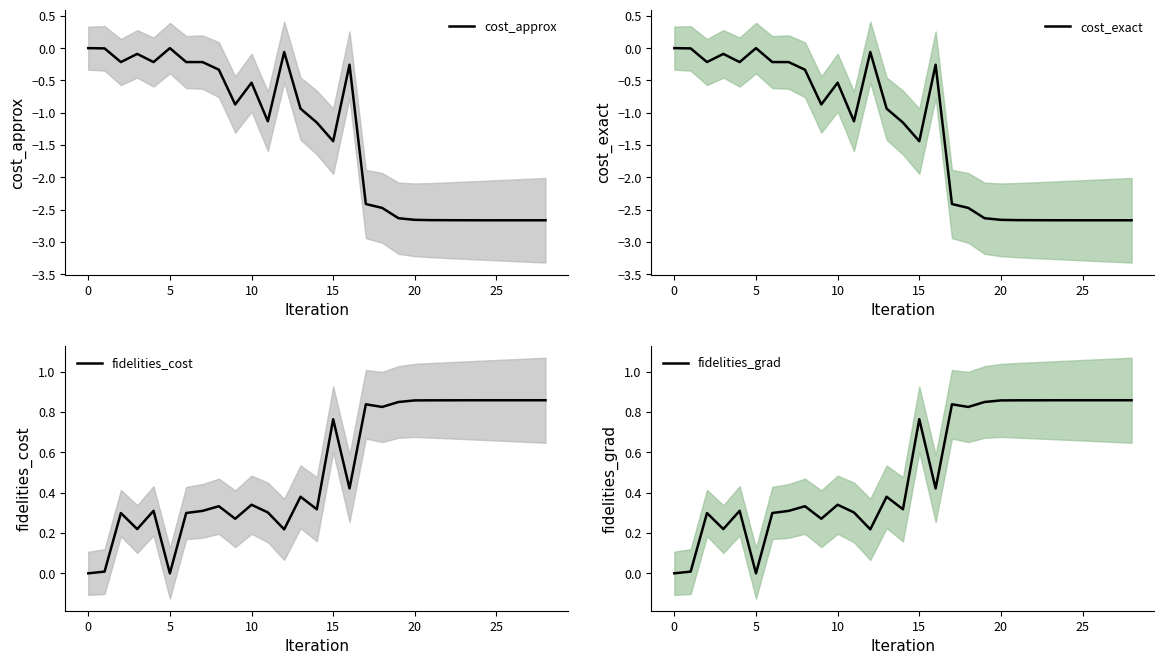

Rank the series by their maximum value, from lowest to highest.

cost_approx, cost_exact, fidelities_cost, fidelities_grad